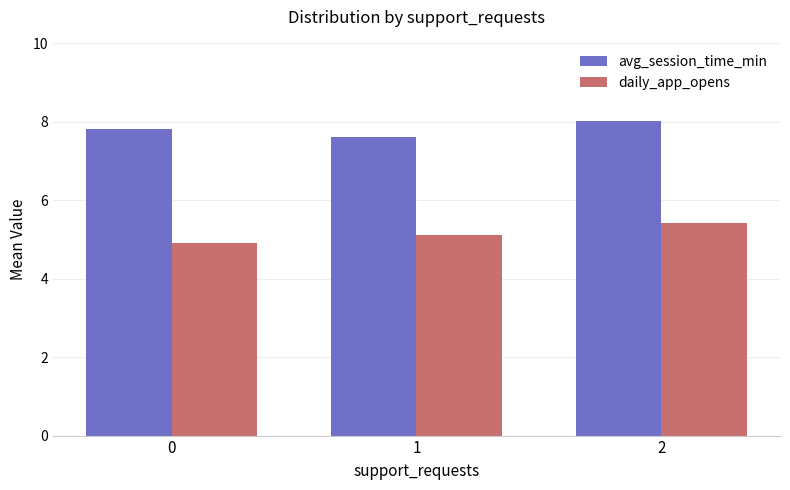

What is the approximate value of avg_session_time_min at 1?

7.6